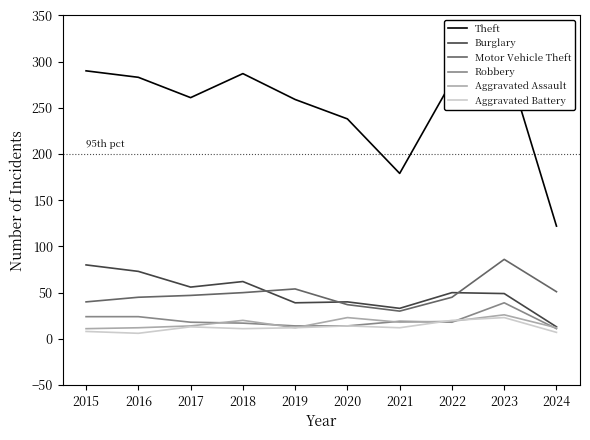

Which category has the highest value across all series?

2023